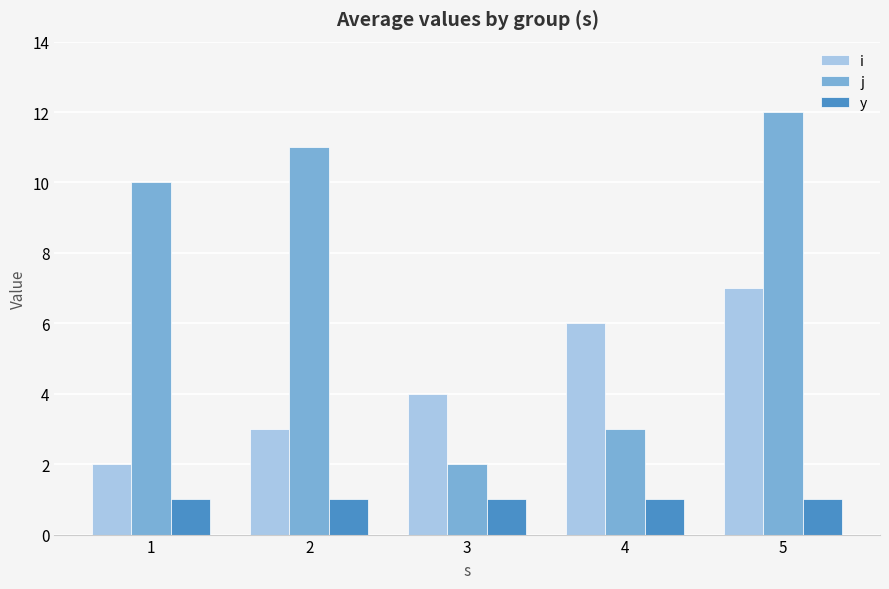

Rank the series at 4 from highest to lowest value.

i, j, y